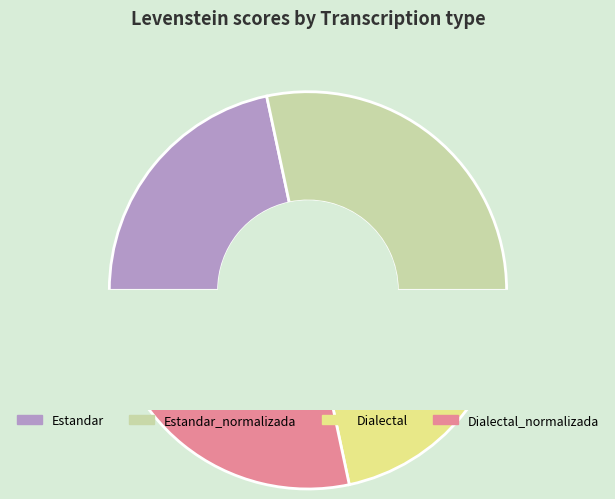

To the nearest percent, what percentage of the pie is Dialectal?

22%